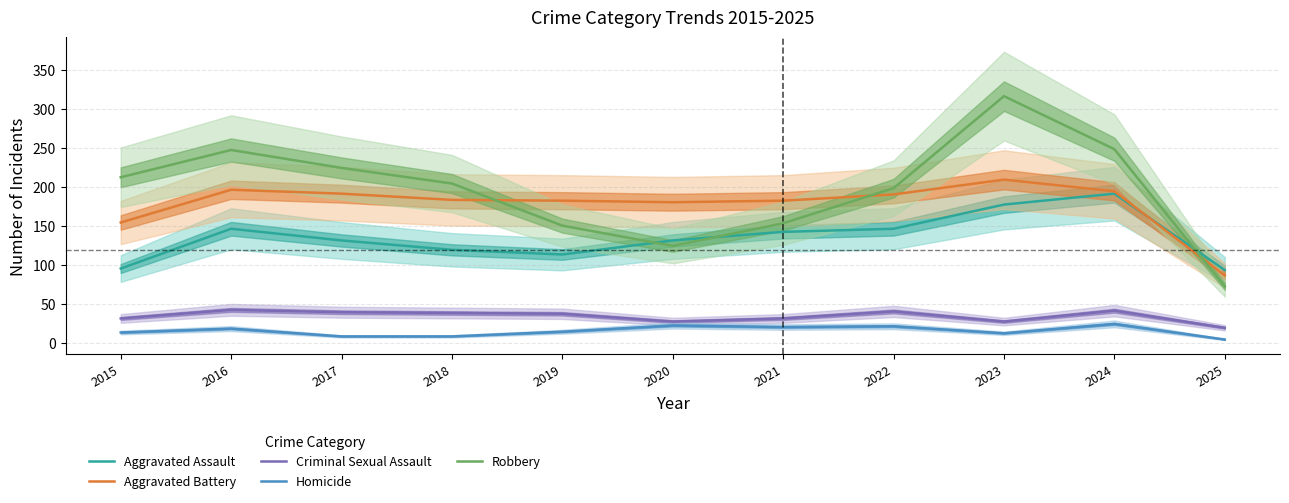

What is the spread (max minus min) of values at 2017?

216